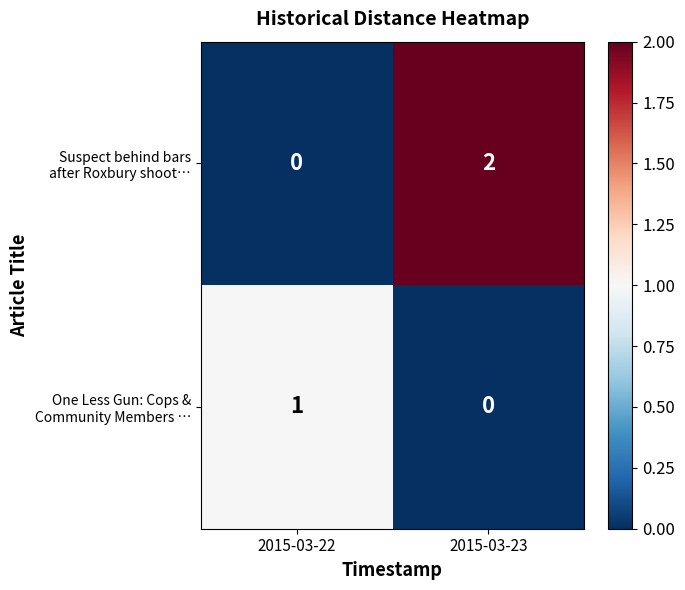

At which category does the chart reach its peak across all series?

2015-03-23